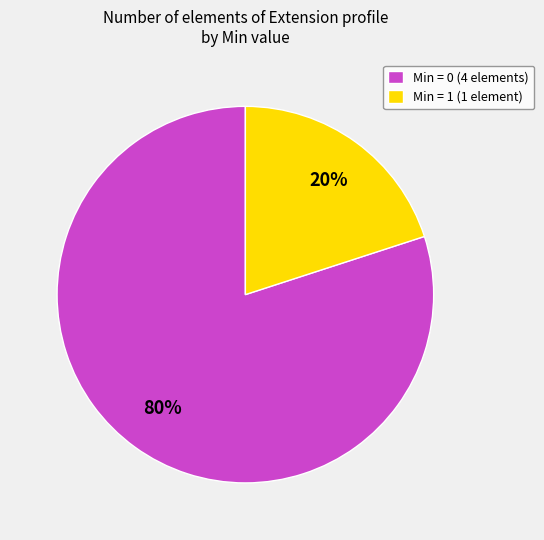

Combined, do Min = 1 (1 element) and Min = 0 (4 elements) account for over 50%?

Yes